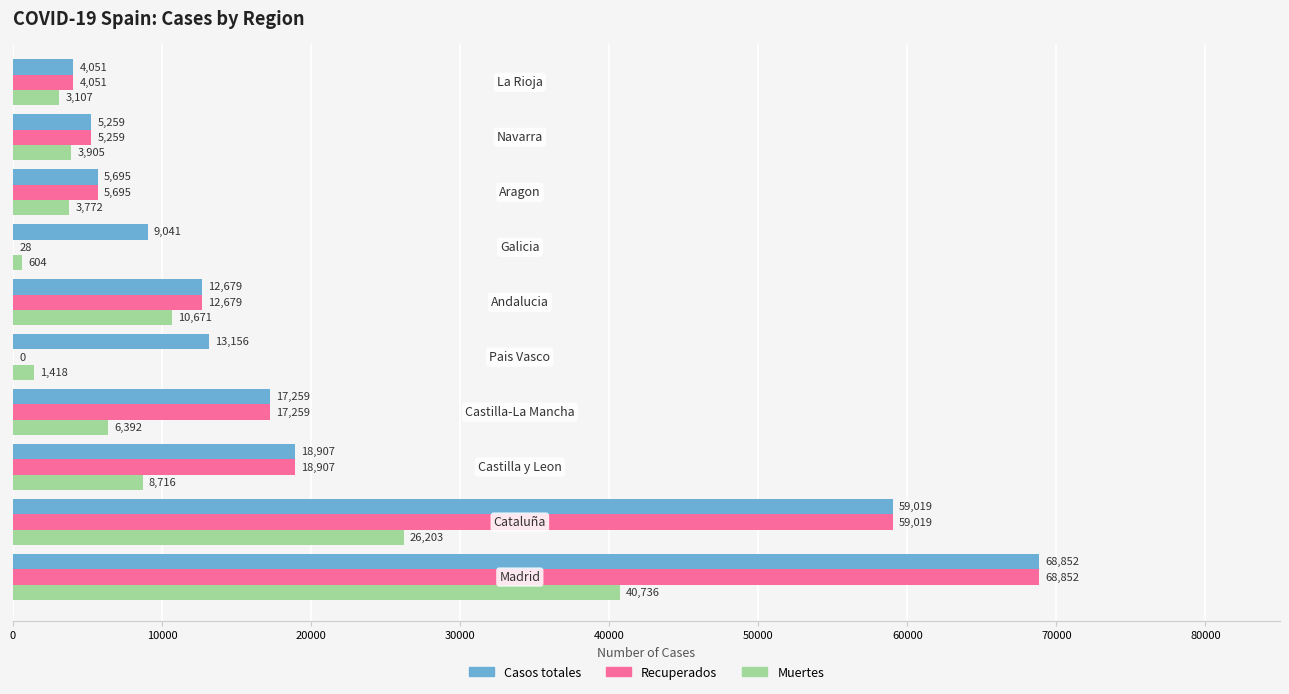

What is the maximum value for Recuperados?

68852